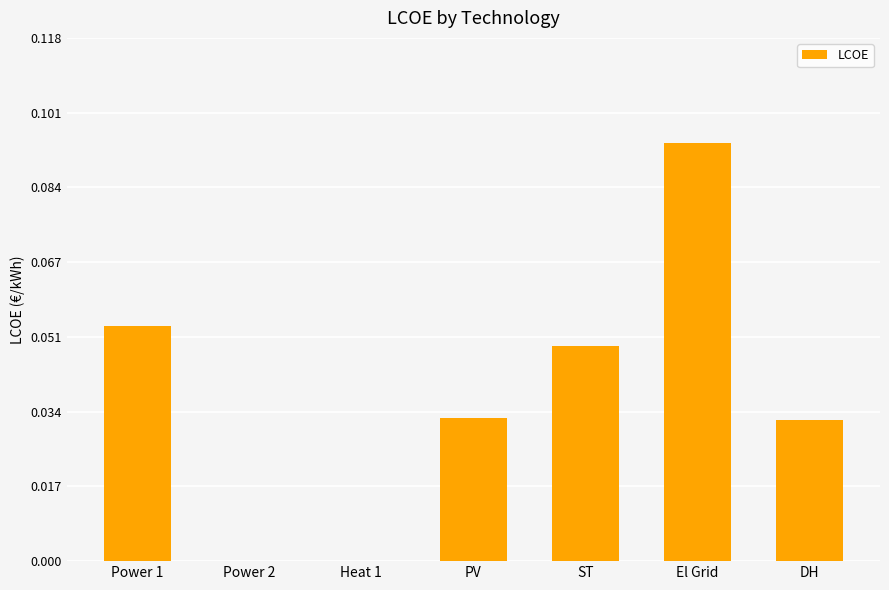

The value at Power 2 is -0.1. True or false?

False